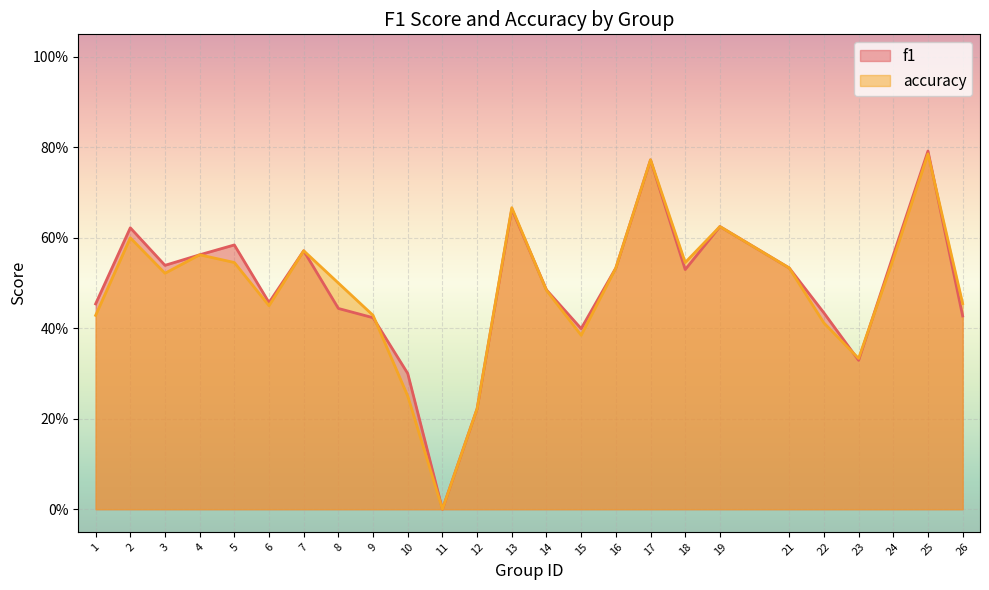

Does the chart display data point markers on the line(s)?

No